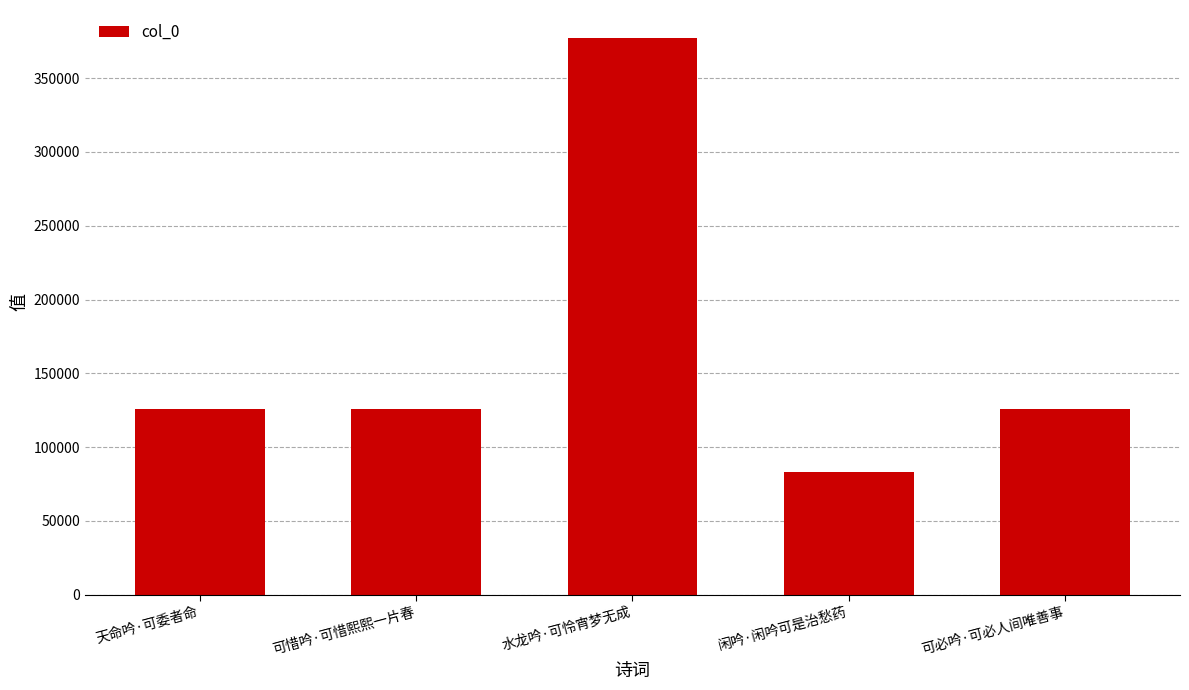

What position from the left is 天命吟·可委者命?

1